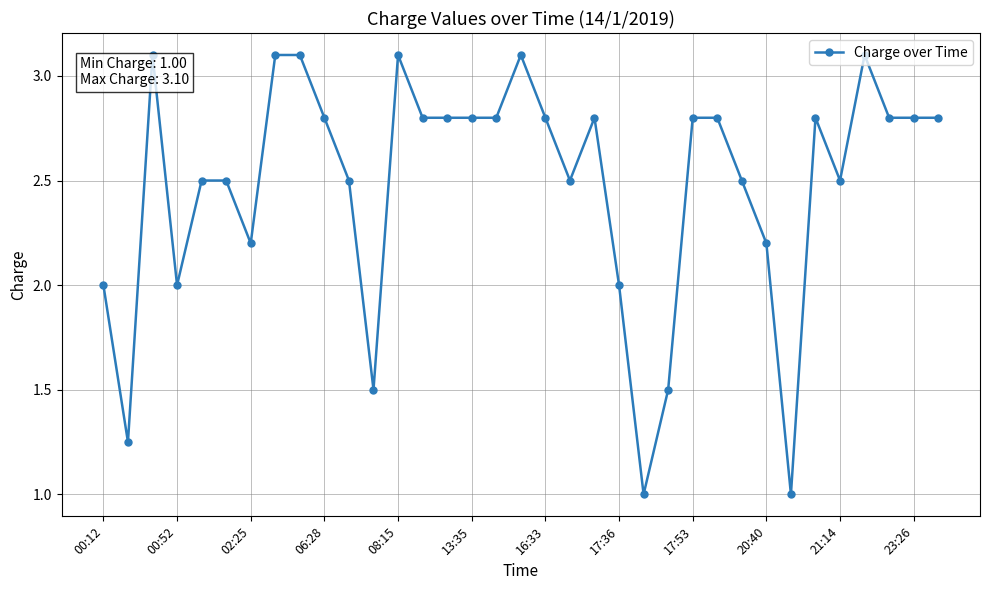

What is the average value?

2.5